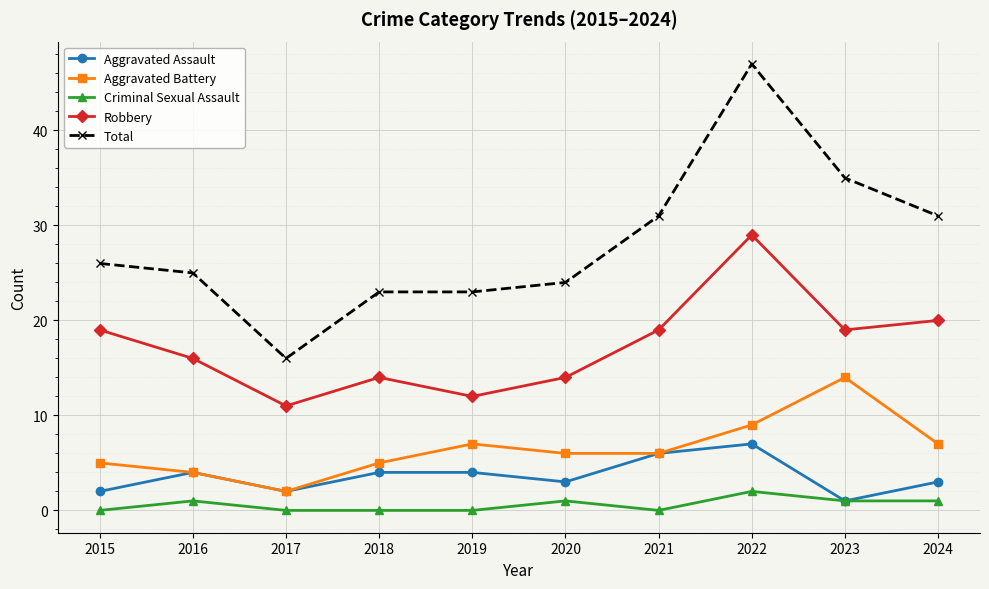

Reading left to right, transcribe all the data shown in this chart.

Aggravated Assault: 2	4	2	4	4	3	6	7	1	3
Aggravated Battery: 5	4	2	5	7	6	6	9	14	7
Criminal Sexual Assault: 0	1	0	0	0	1	0	2	1	1
Robbery: 19	16	11	14	12	14	19	29	19	20
Total: 26	25	16	23	23	24	31	47	35	31